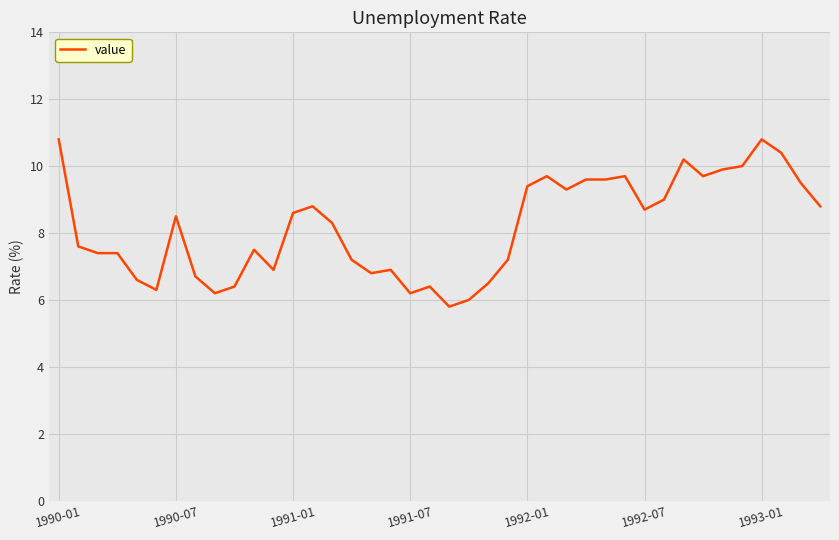

What is the smallest value displayed?

5.8